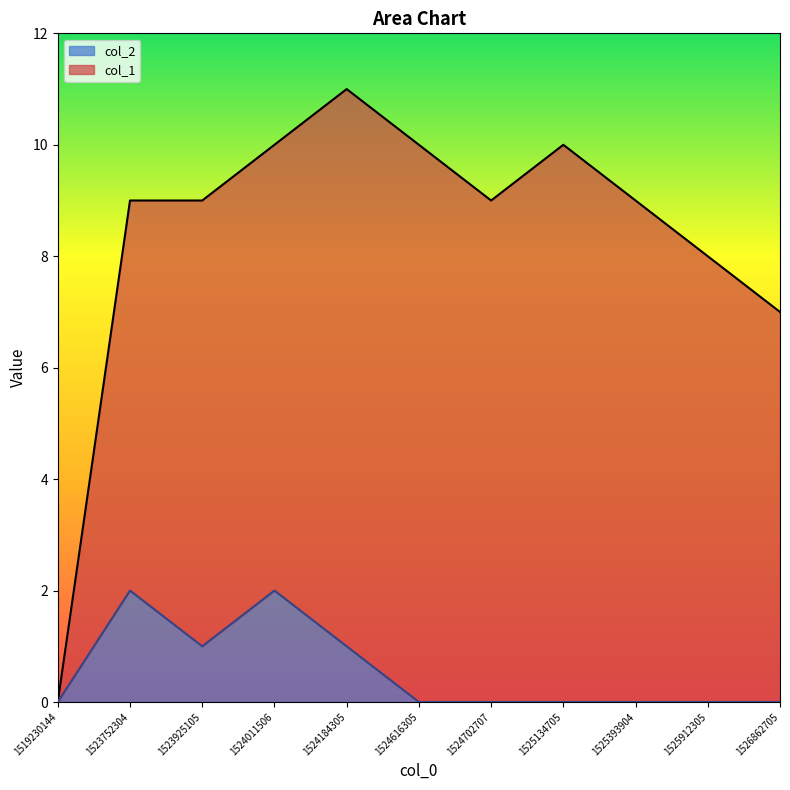

True or false: the data shows 1 at 1524184305.

True